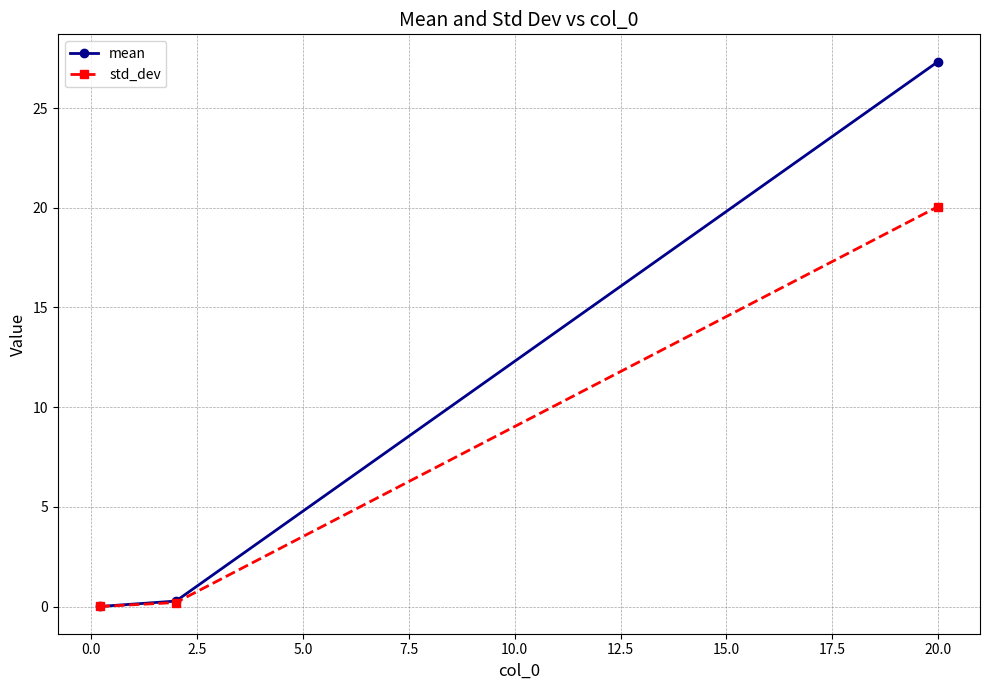

How many distinct data groups are displayed?

2